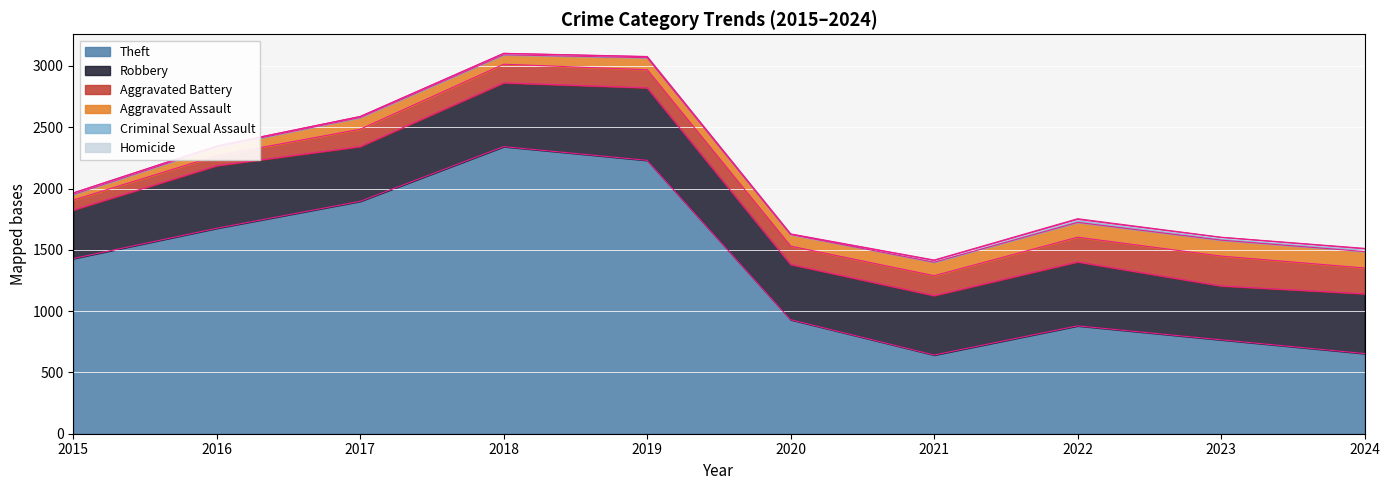

How many data points in Criminal Sexual Assault are less than 12?

5